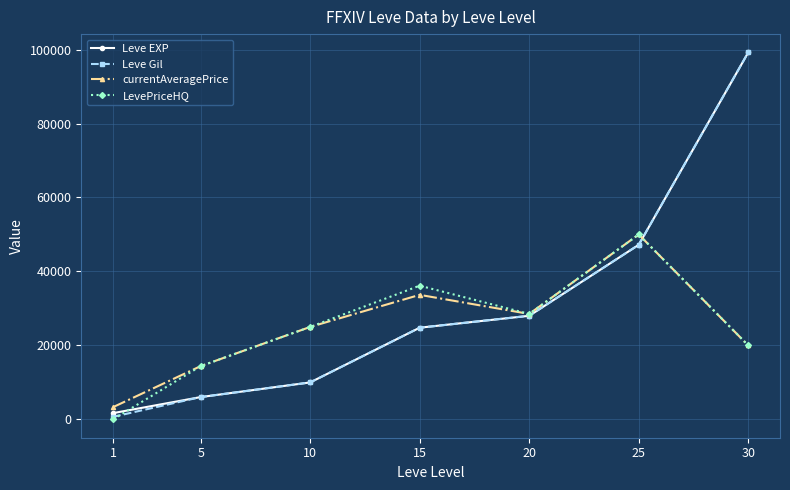

What is the average value of the currentAveragePrice series?

24984